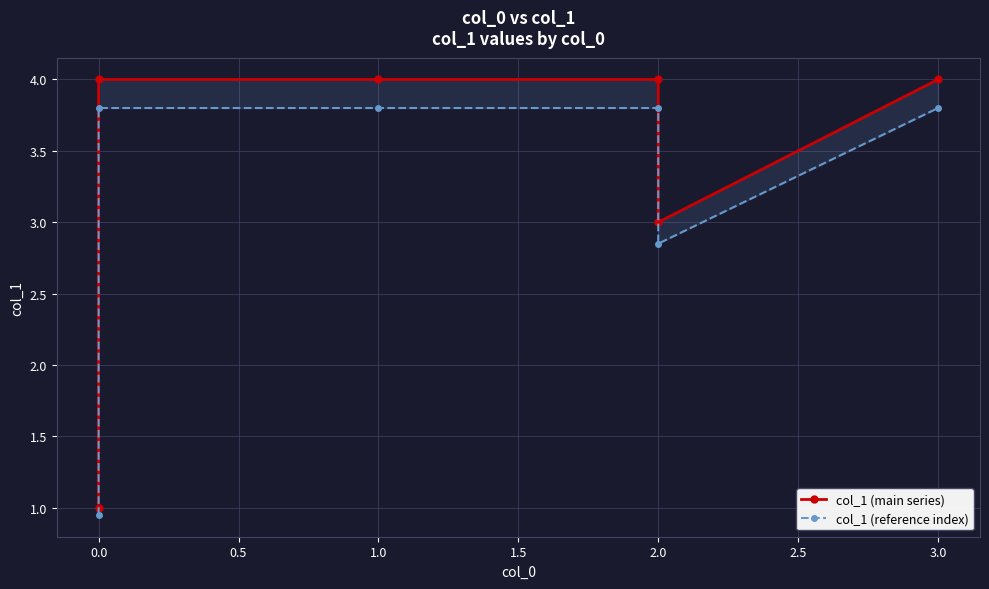

List the series in order of their overall mean, highest first.

col_1 (main series), col_1 (reference index)